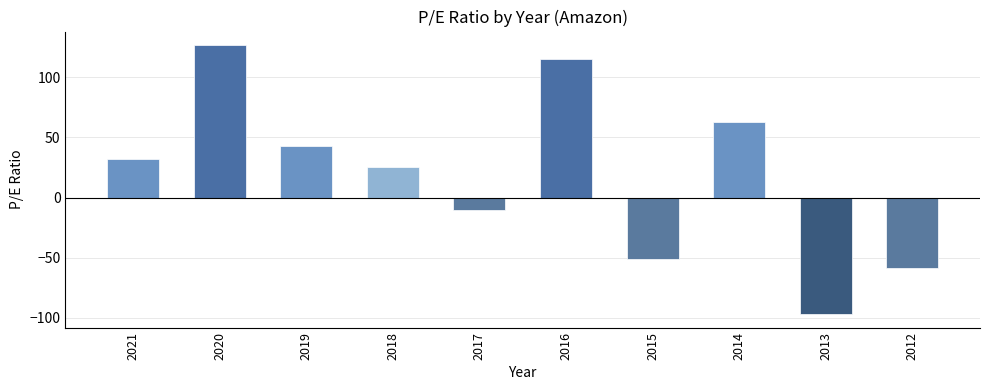

How many bars are there in total?

10